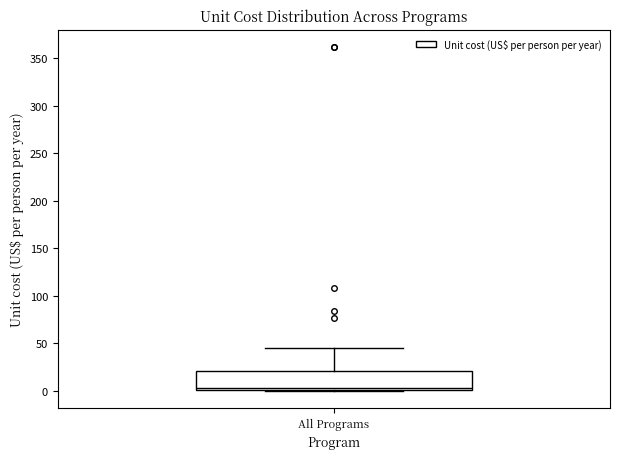

Where is the lower edge of the box for All Programs on the y-axis? The values are not printed on the chart, so give them approximately, as read against the axis.

0